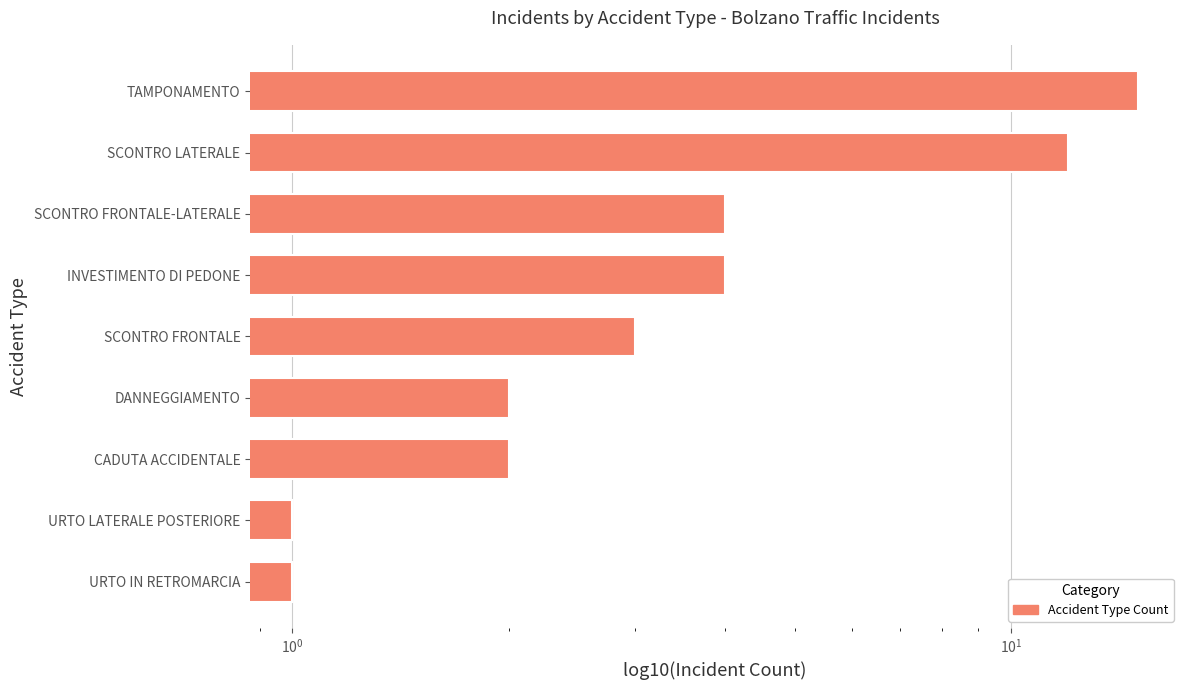

How many values are below 3?

4